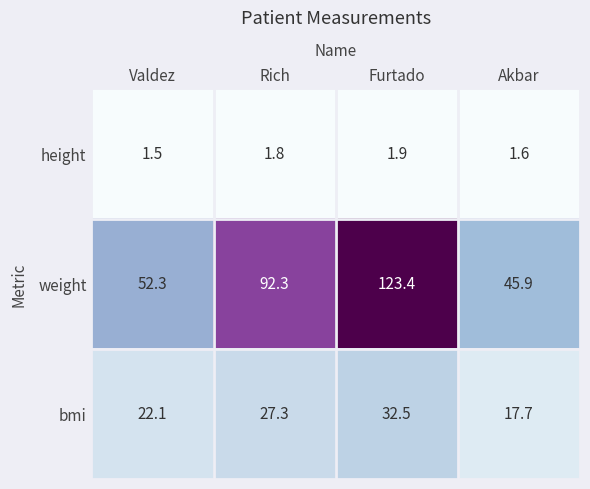

Reading left to right, what are all the values shown in this chart?

height: Valdez=1.5	Rich=1.8	Furtado=1.9	Akbar=1.6
weight: Valdez=52.3	Rich=92.3	Furtado=123.4	Akbar=45.9
bmi: Valdez=22.1	Rich=27.3	Furtado=32.5	Akbar=17.7